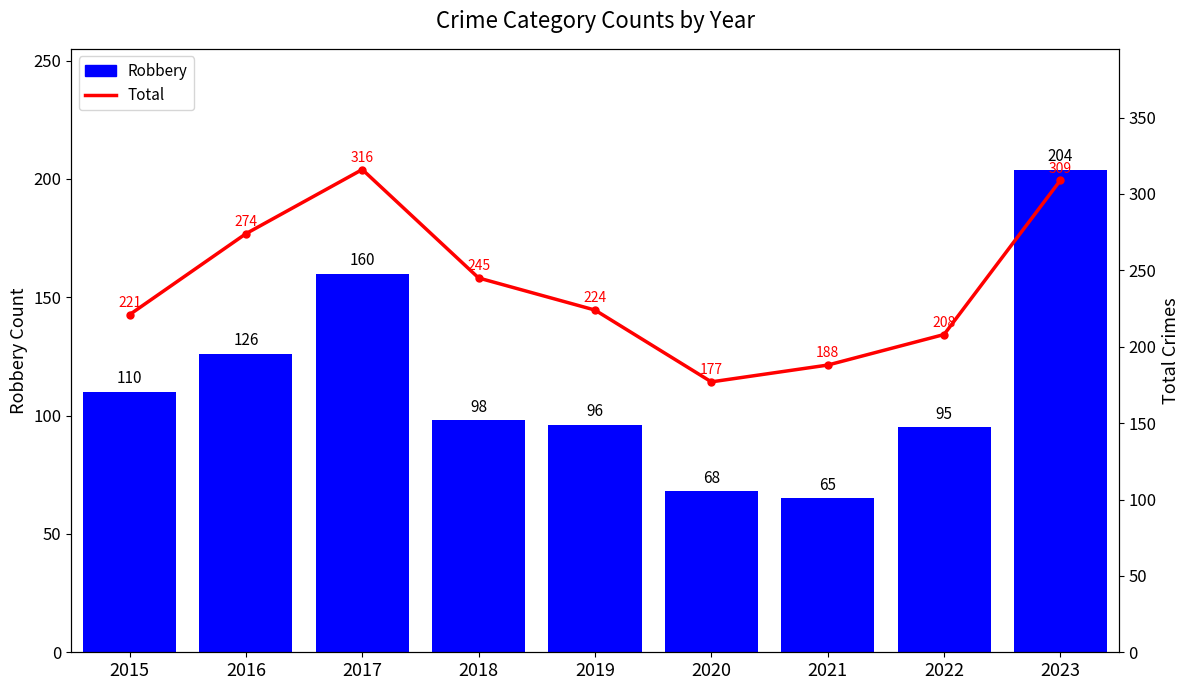

Read the Robbery value at 2019.

96